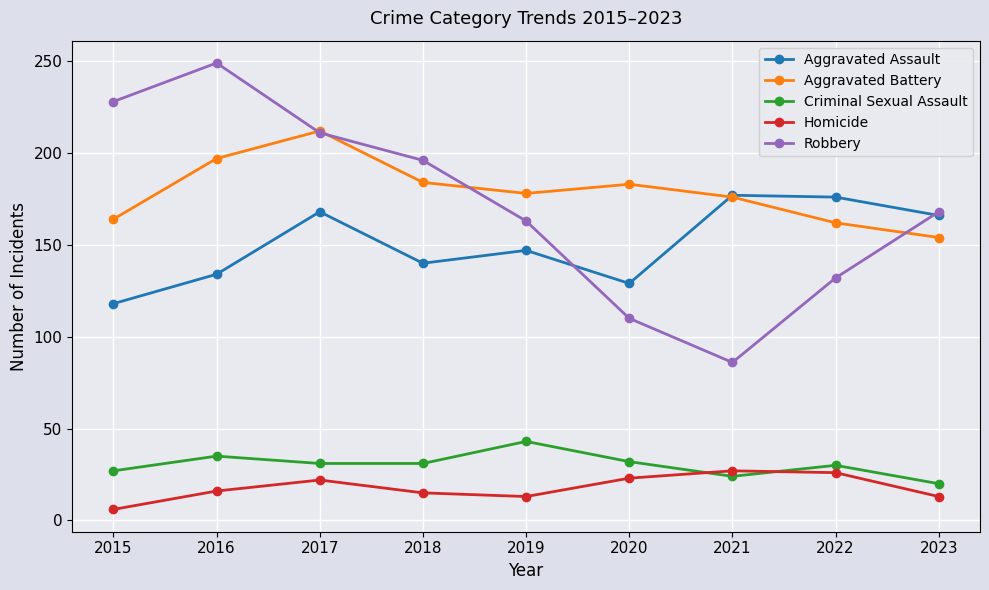

What is the sum of the Robbery values at 2021 and 2019?

249